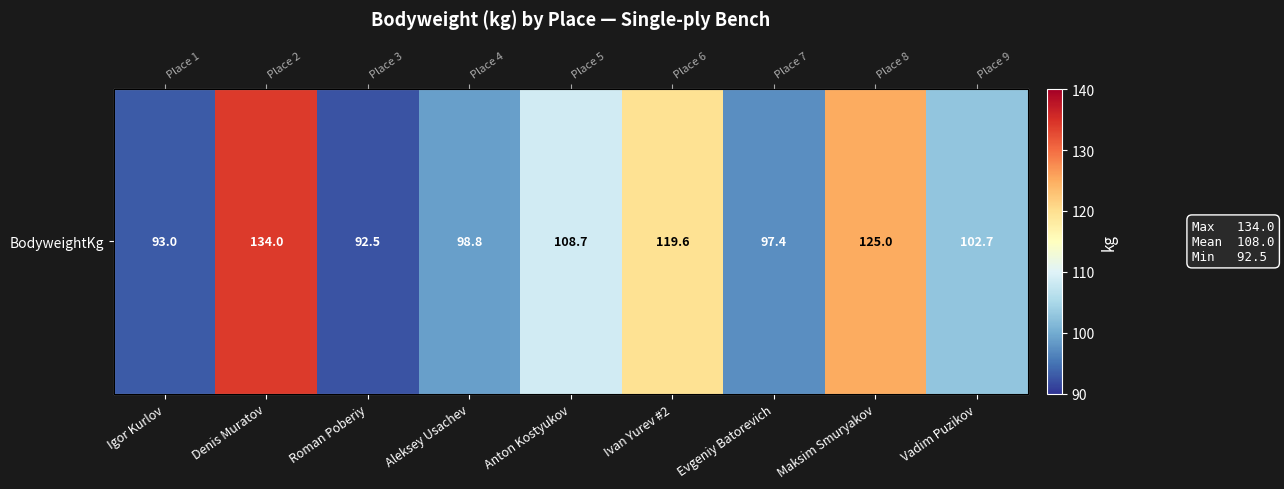

Reading right to left, transcribe all the data shown in this chart.

102.7	125.0	97.4	119.6	108.7	98.8	92.5	134.0	93.0